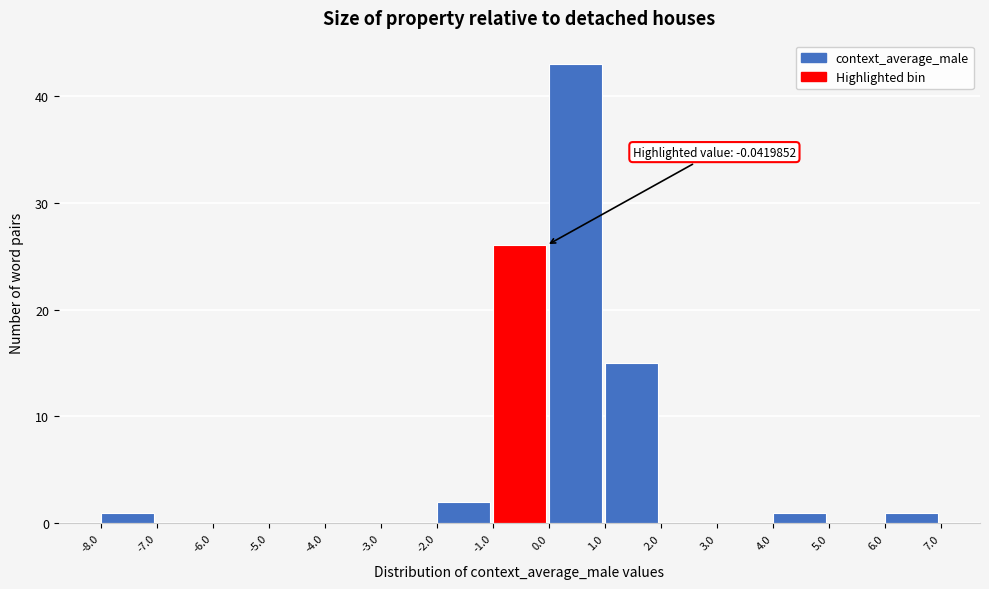

Which range on the x-axis has the tallest bar?

0.0 to 1.0